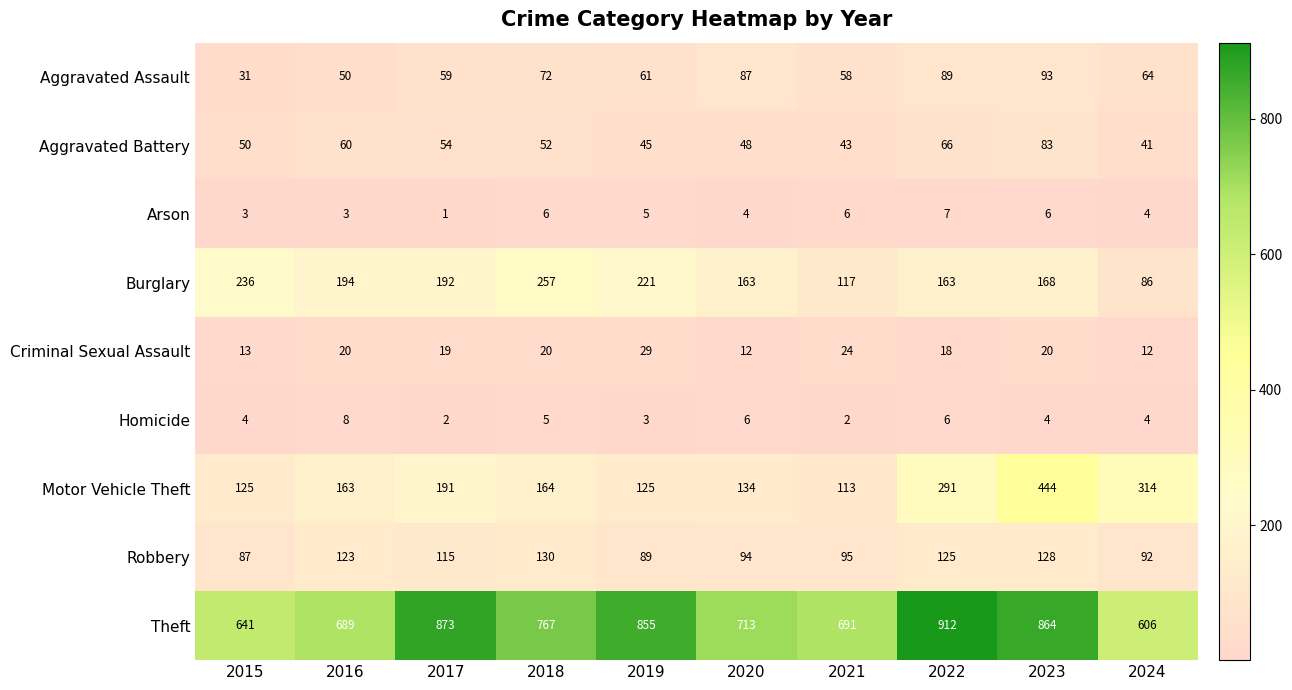

Which series changed the most between 2015 and 2019?

Theft